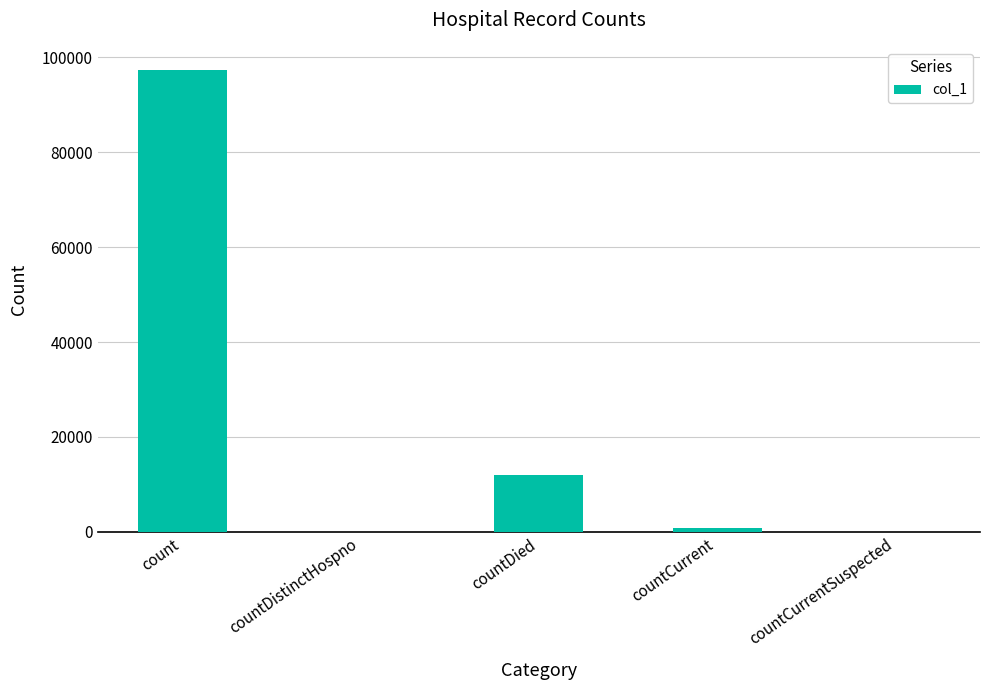

The value at countCurrent is 715. True or false?

True